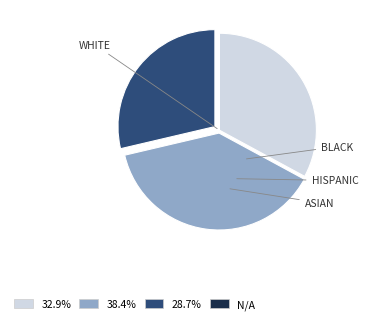

Is there a majority slice in this chart?

No